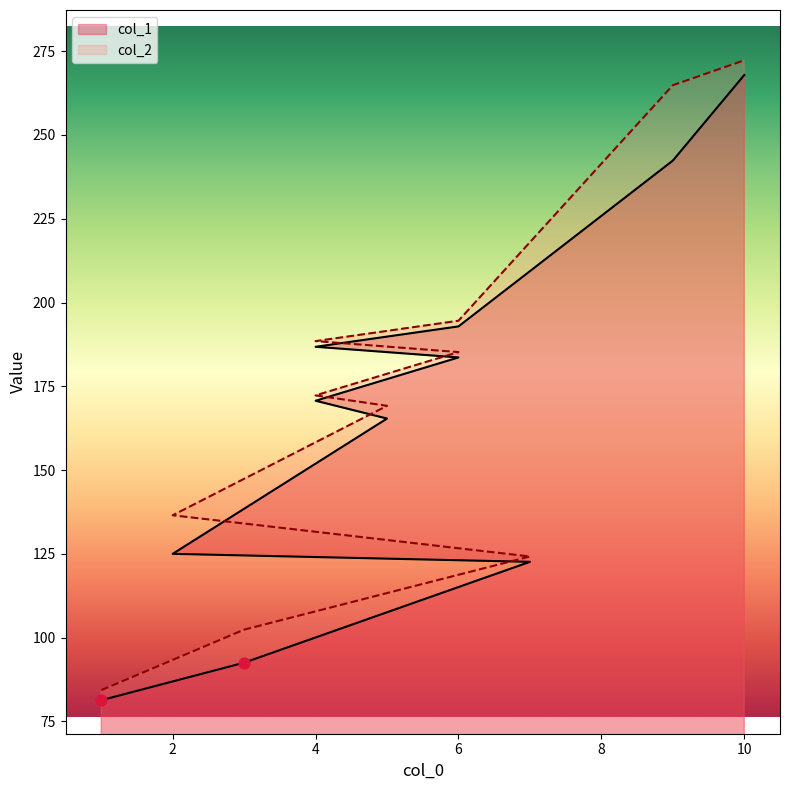

Which series reaches the minimum Y coordinate?

col_1